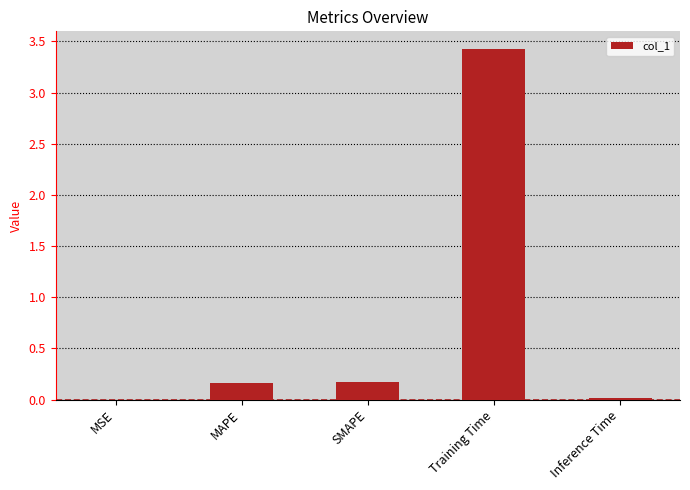

The chart shows a value of 0.9 at Training Time. True or false?

False